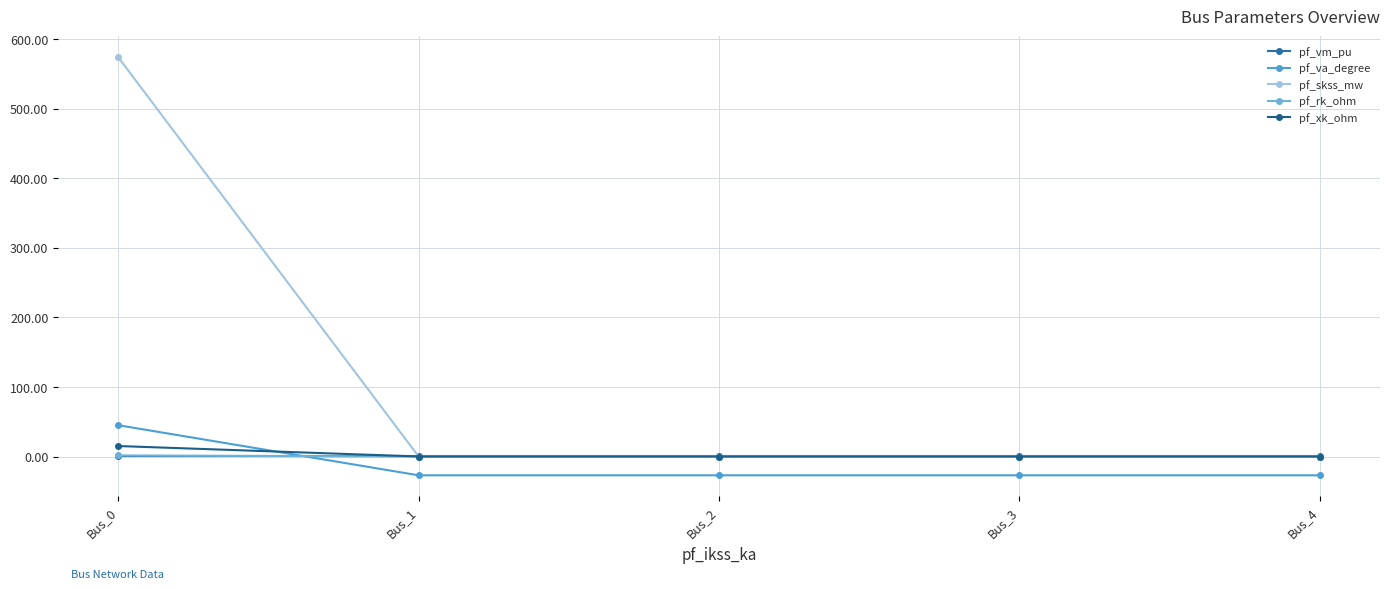

After their last crossing, which series has the higher values: pf_va_degree or pf_rk_ohm?

pf_rk_ohm